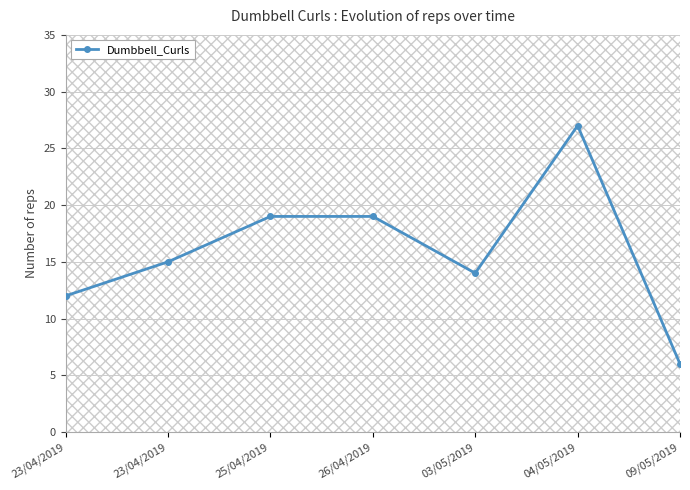

Rank the categories by value from highest to lowest.

04/05/2019, 25/04/2019, 26/04/2019, 23/04/2019, 03/05/2019, 23/04/2019, 09/05/2019